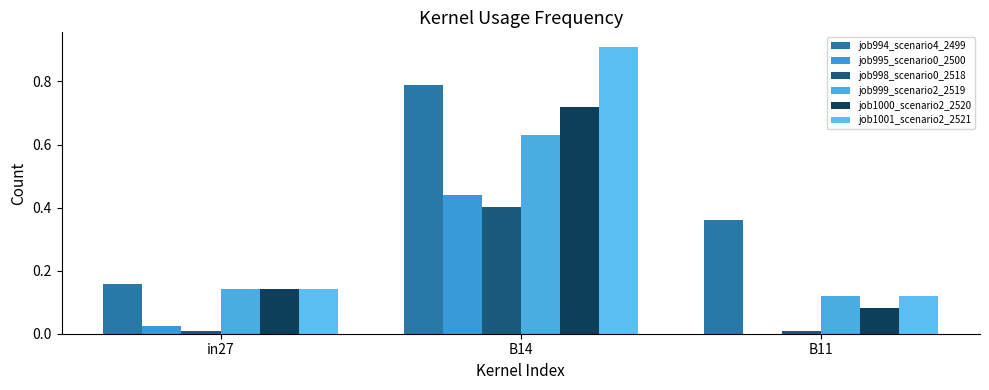

The value of job999_scenario2_2519 at B11 is 0.1. True or false?

True